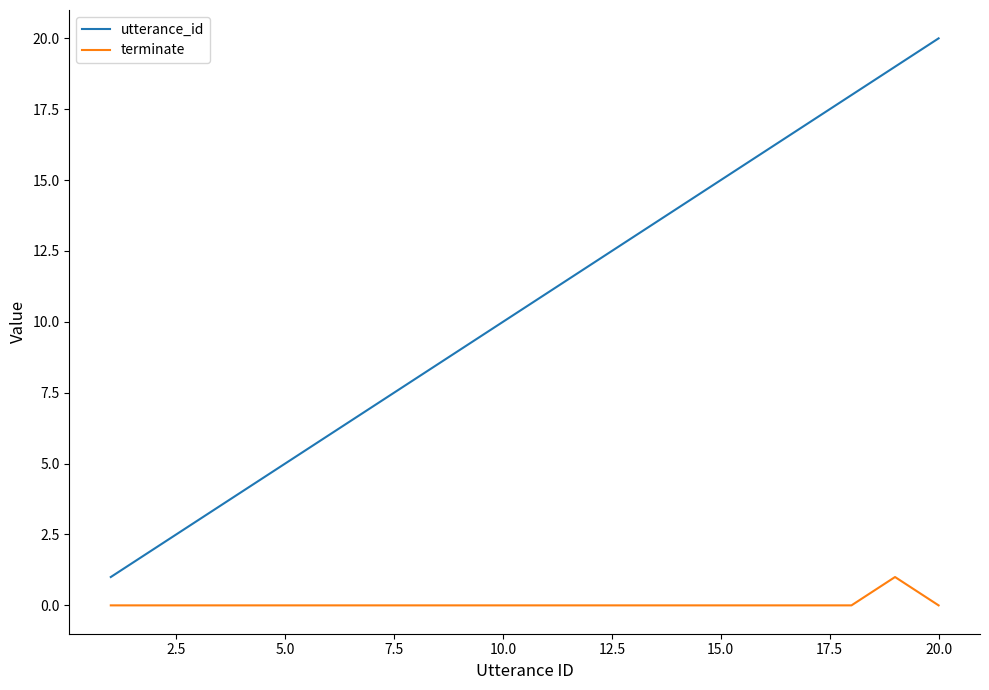

Rank the series by their maximum value, from lowest to highest.

terminate, utterance_id